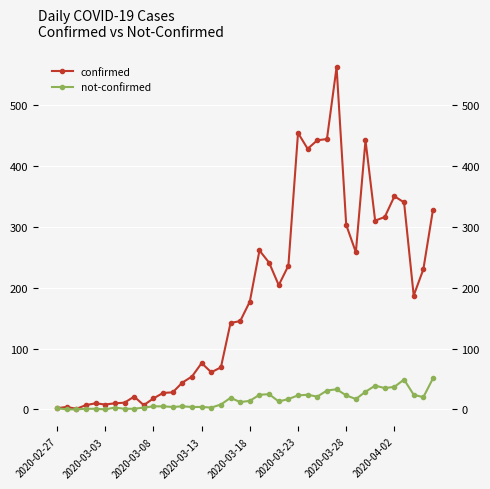

What is the difference between the maximum and minimum values in the confirmed series?

561